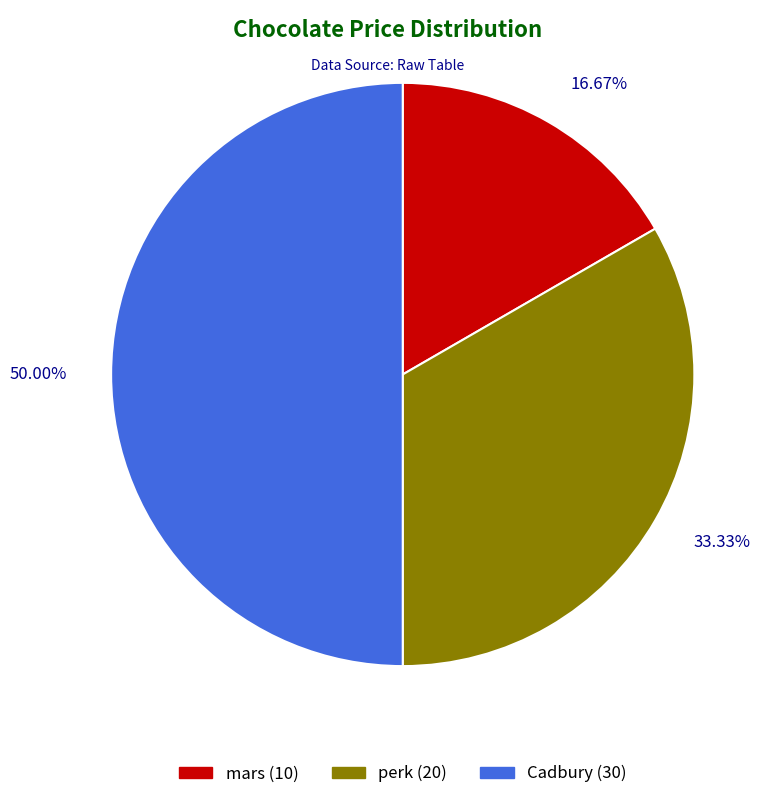

Does any single category account for the majority?

No